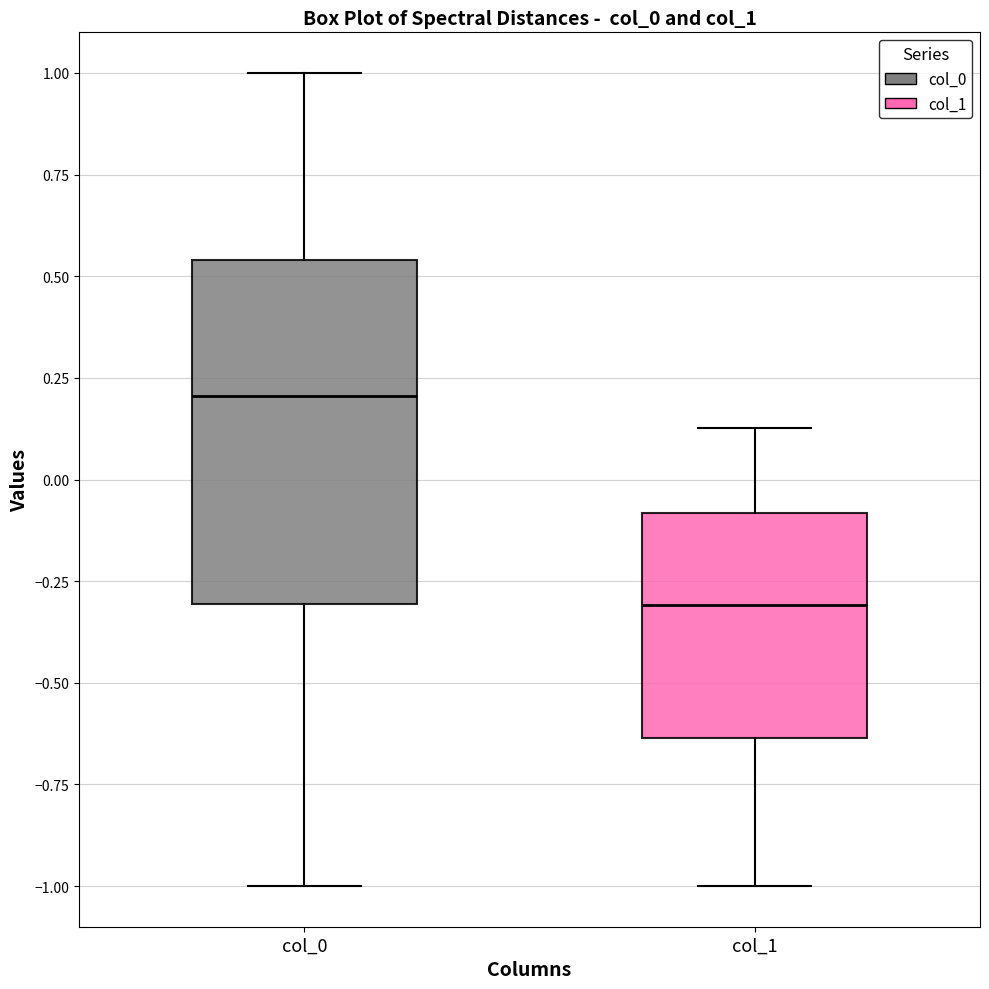

Which box has the highest median line?

col_0